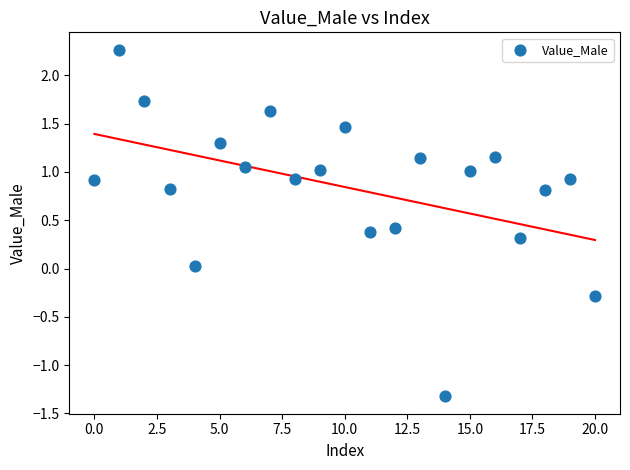

What is the range of Y values (max minus min)?

3.6